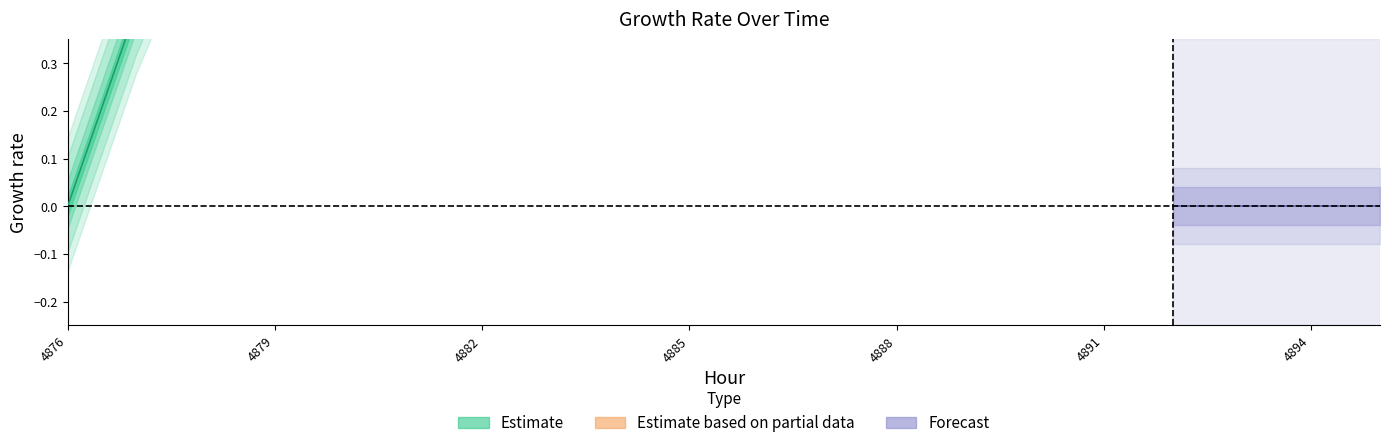

Which label corresponds to the smallest value in the chart?

4876